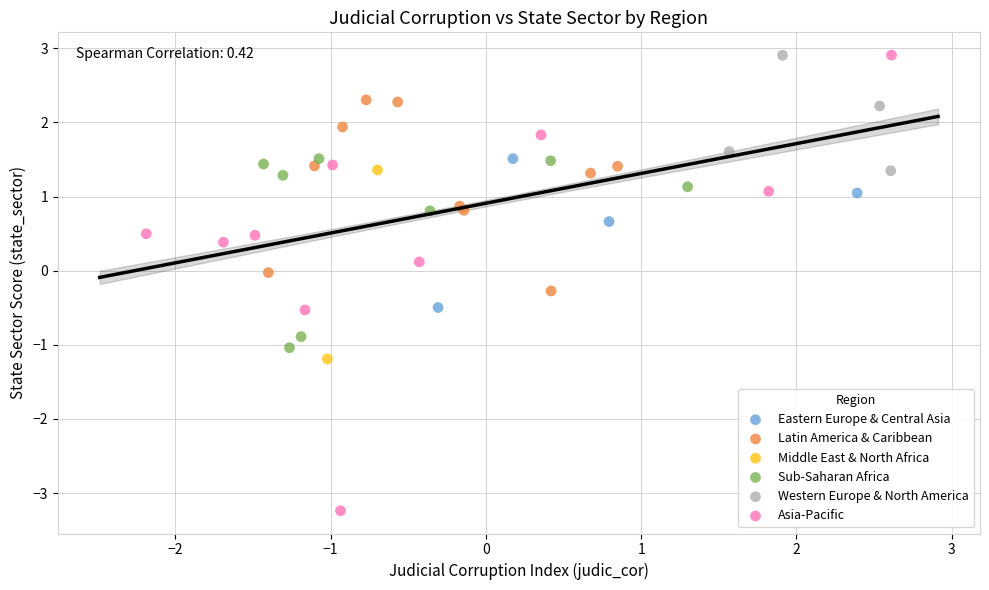

What are all the series names shown in the legend?

Eastern Europe & Central Asia, Latin America & Caribbean, Middle East & North Africa, Sub-Saharan Africa, Western Europe & North America, Asia-Pacific